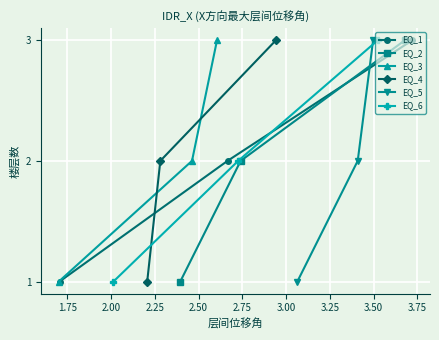

Which series changed the most between 1.75 and 2.00?

EQ_1